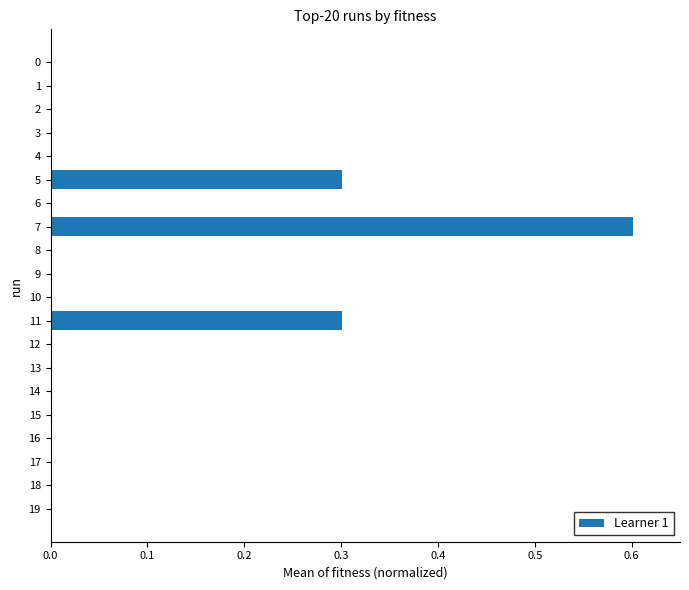

At which category does the chart reach its peak across all series?

7